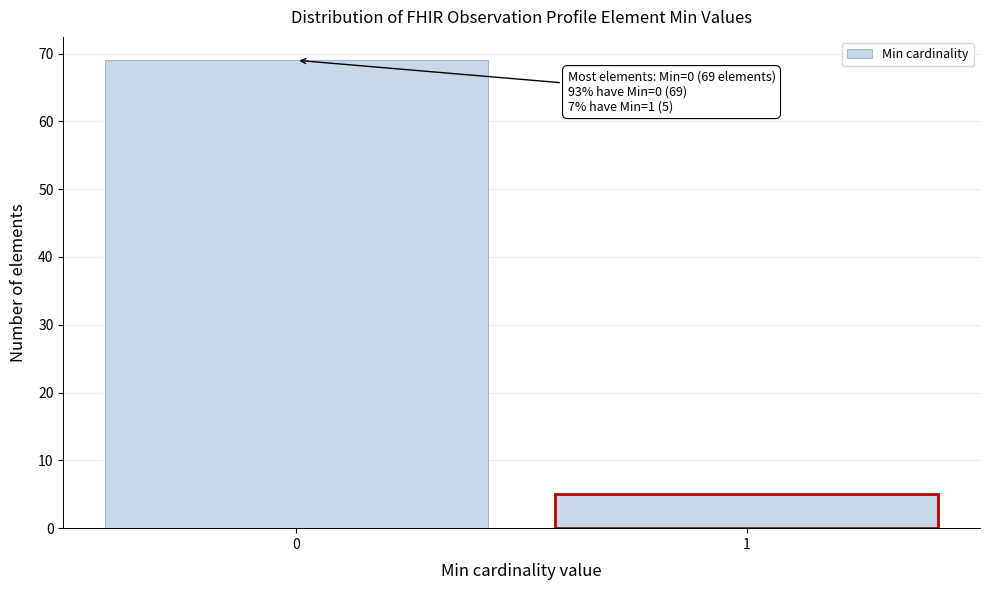

Reading left to right, list all the values displayed in this chart.

69	5